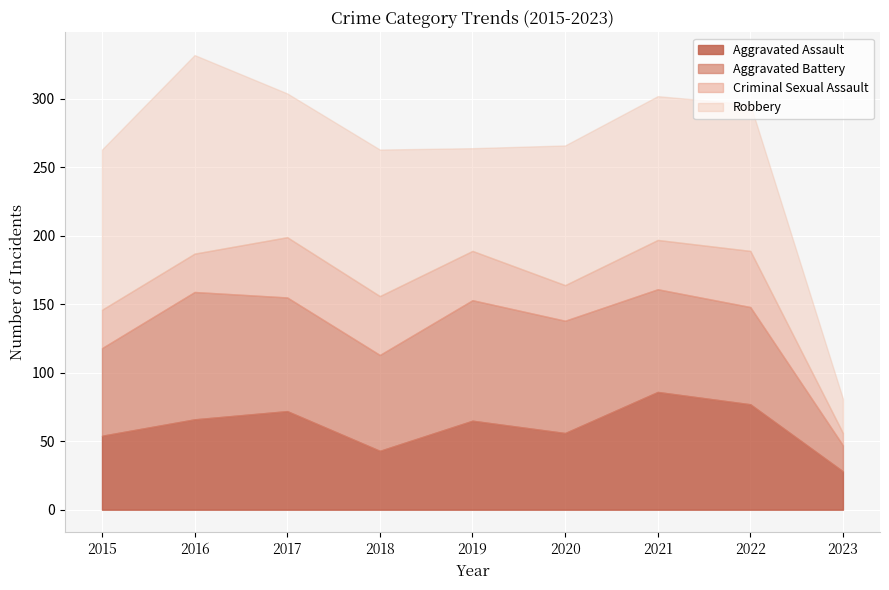

At how many categories does at least one series exceed 121?

1